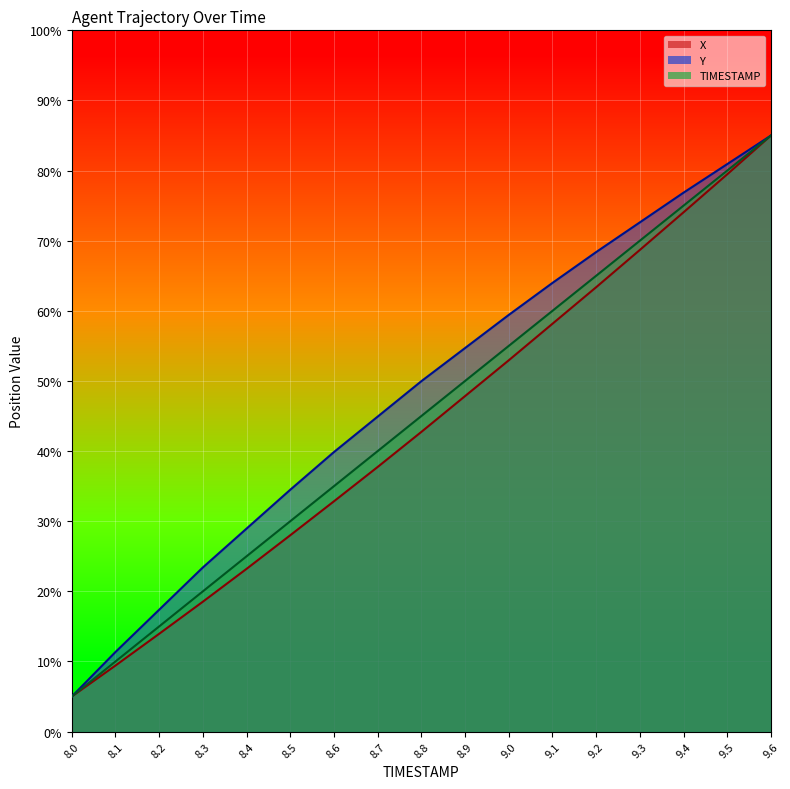

True or false: TIMESTAMP has a value of 81.7 at 9.1.

False